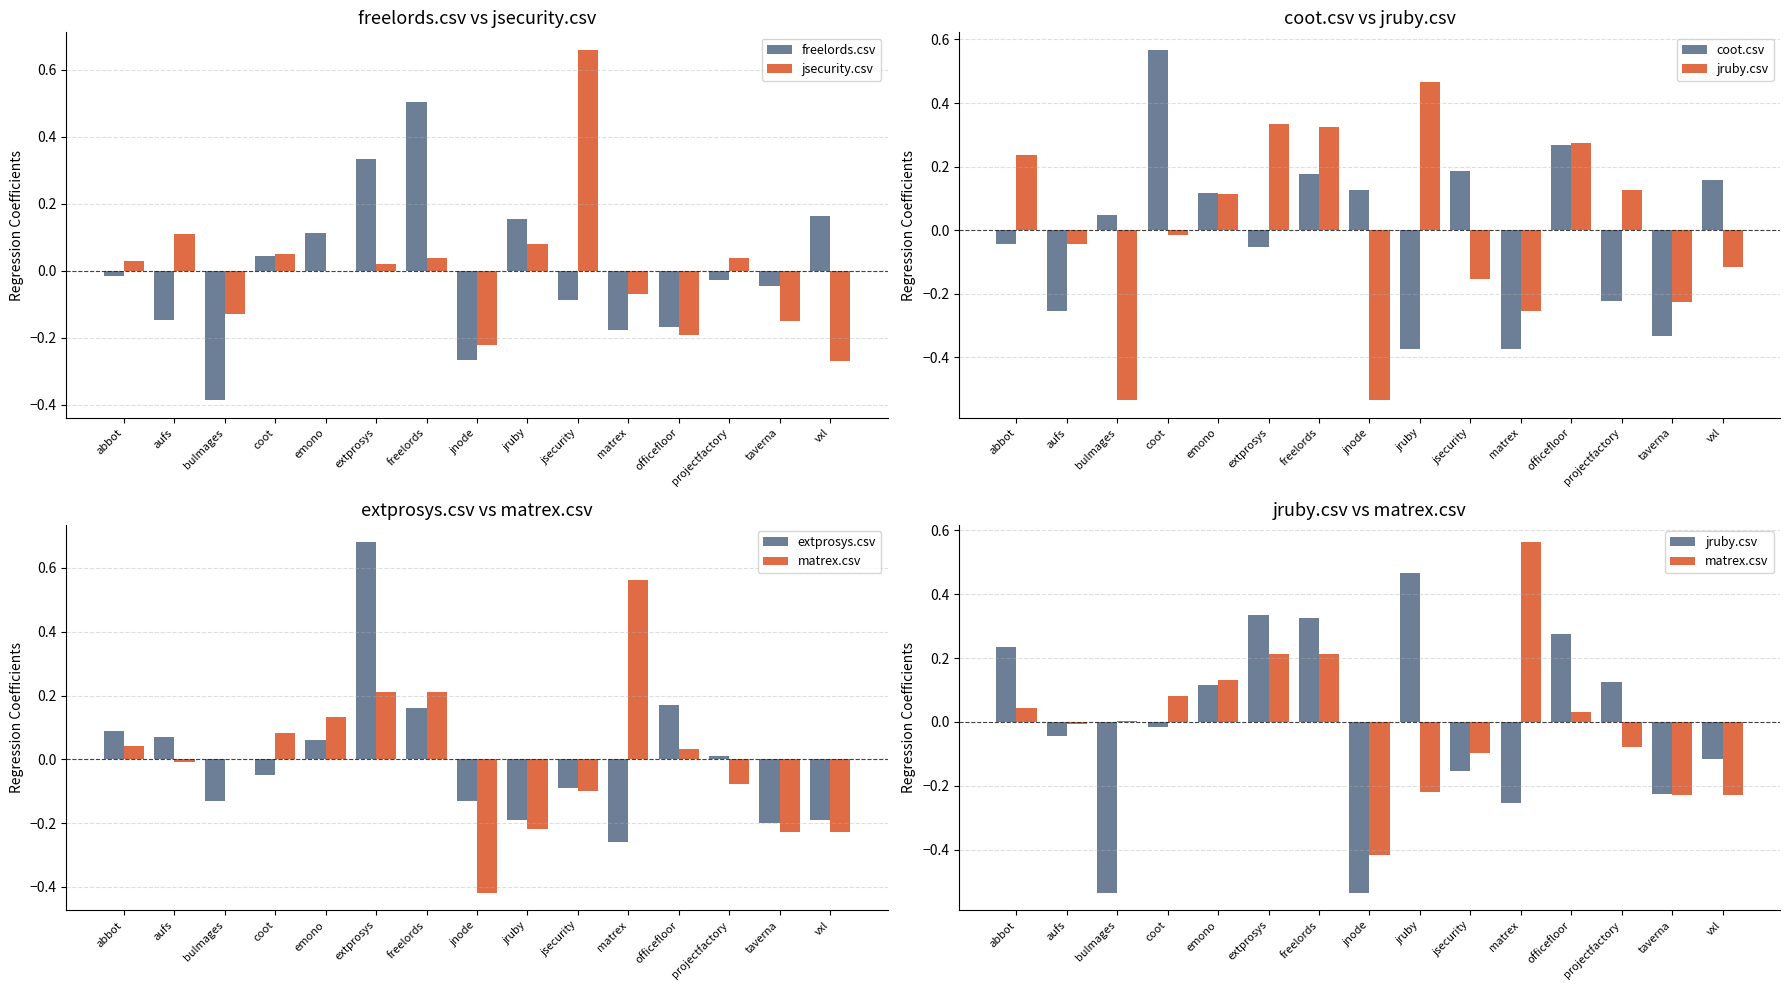

Rank the series at bulmages from lowest to highest value.

jruby.csv, freelords.csv, jsecurity.csv, extprosys.csv, matrex.csv, coot.csv